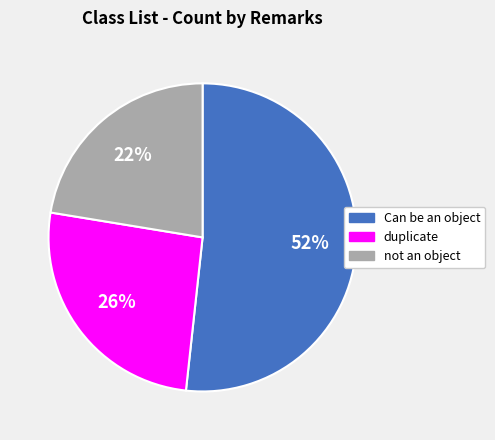

Rank the categories by value from highest to lowest.

Can be an object, duplicate, not an object